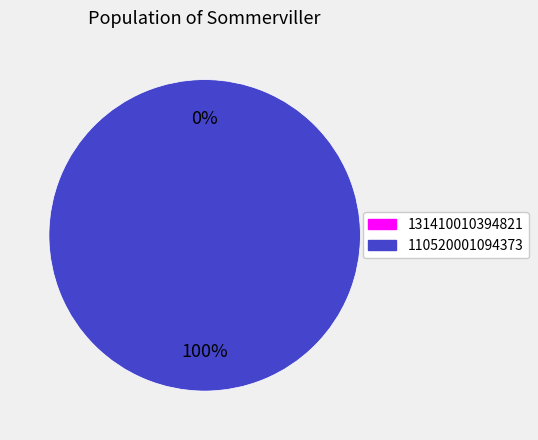

Is it true that 110520001094373 is 100% of the pie?

True